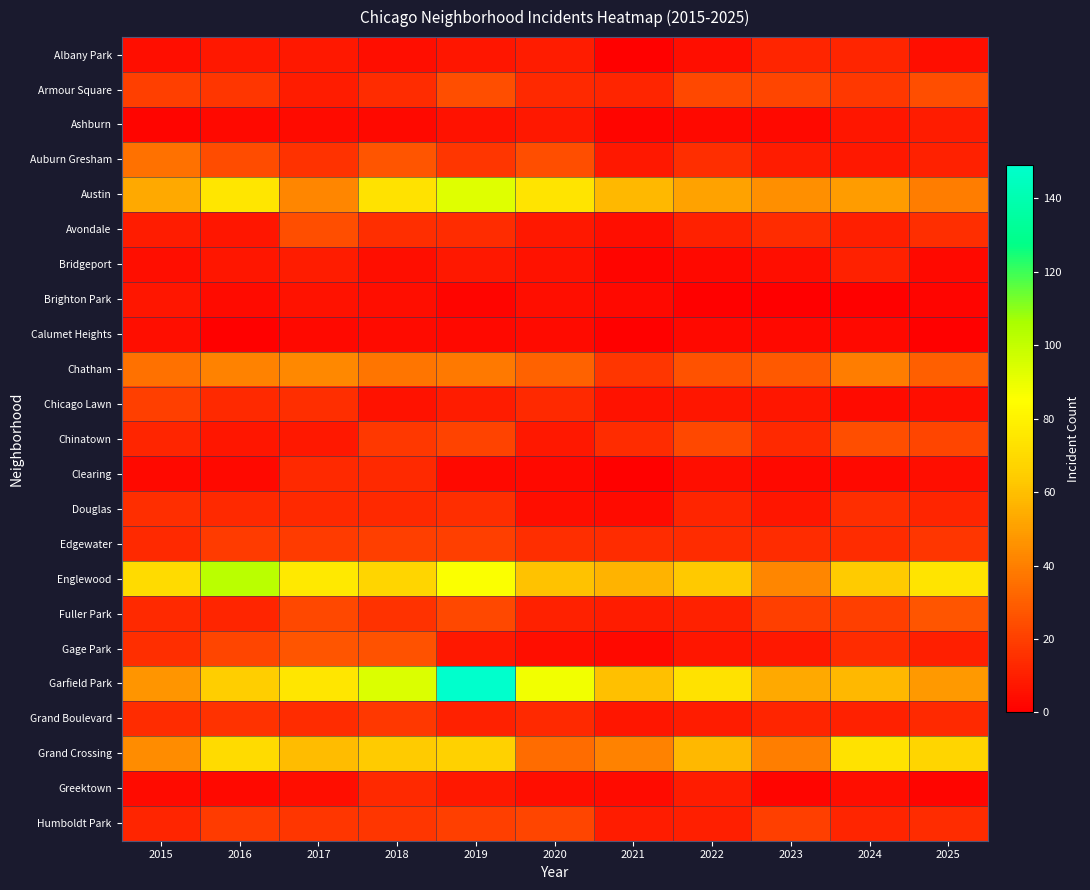

Between 2015 and 2017, which is larger?

2017